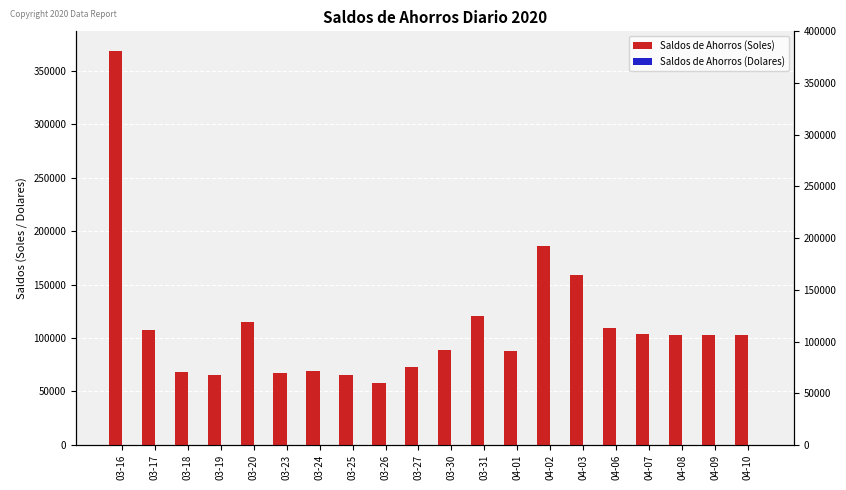

Are the bars grouped side by side (vs. stacked)?

Yes